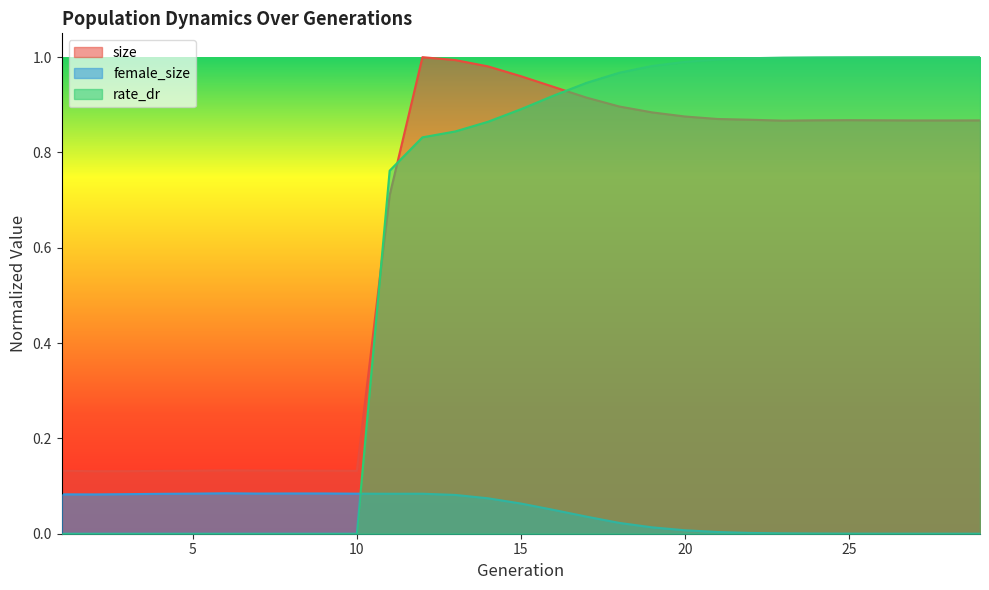

The rate_dr series shows 0.9 at 17. True or false?

True